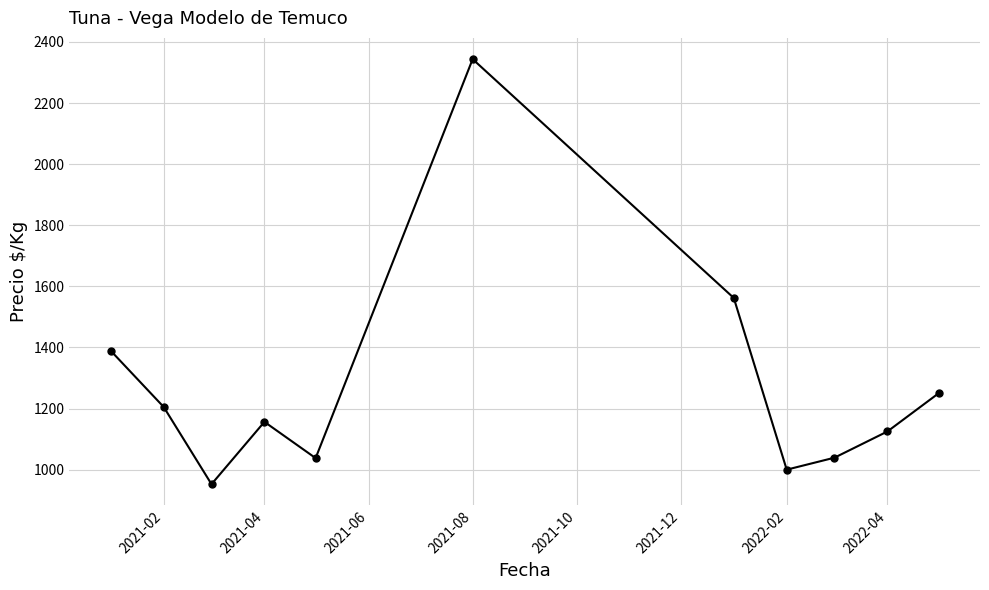

What is the difference between the maximum and minimum values?

1391.3